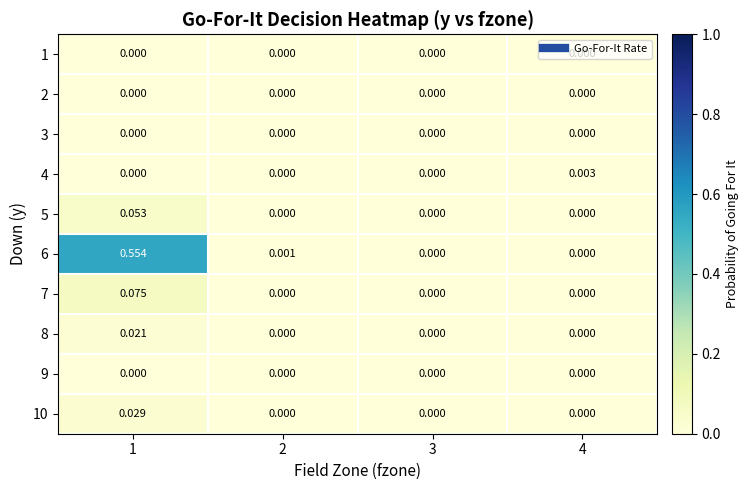

Is the value of 4 at 4 greater than the value of 3 at 3?

Yes